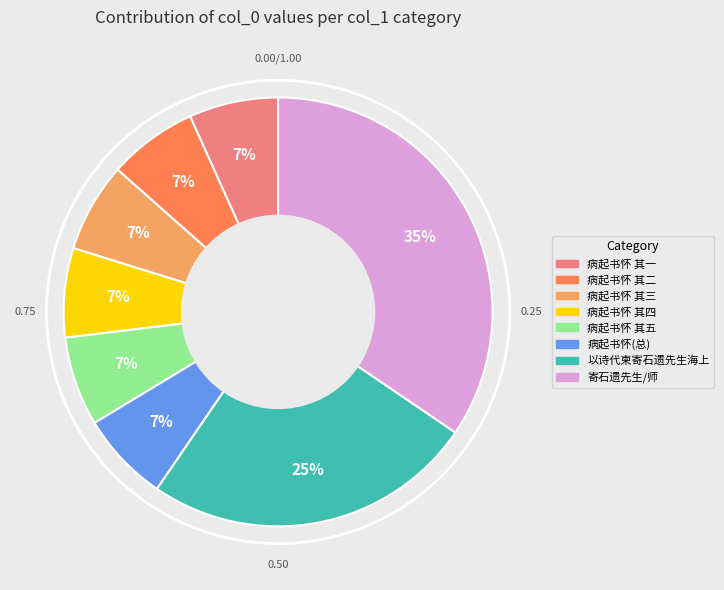

Is there any slice that represents more than half of the pie?

No